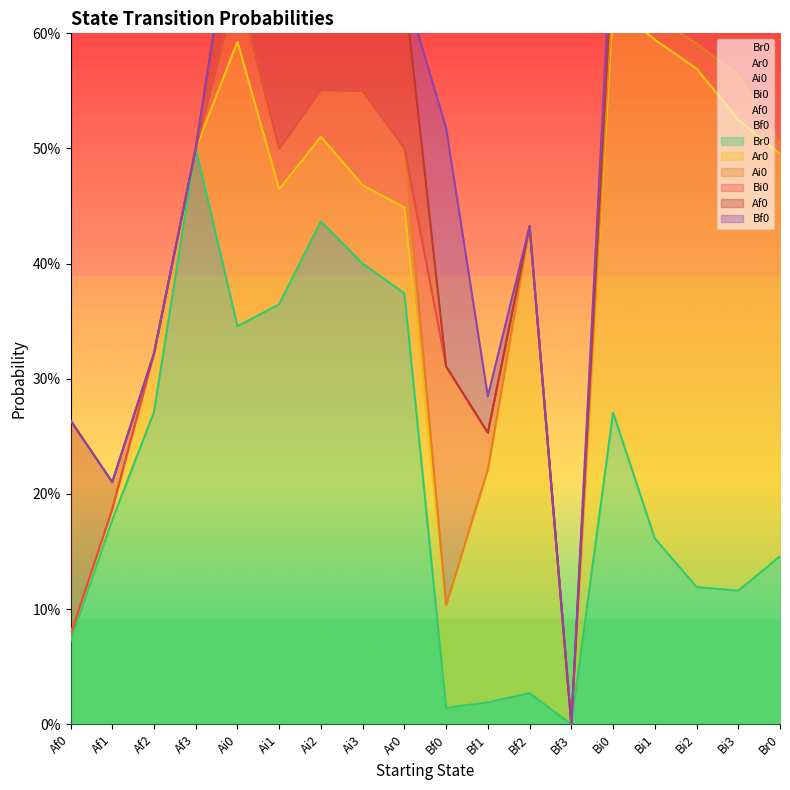

The Ar0 series shows 0.5 at Bi2. True or false?

True